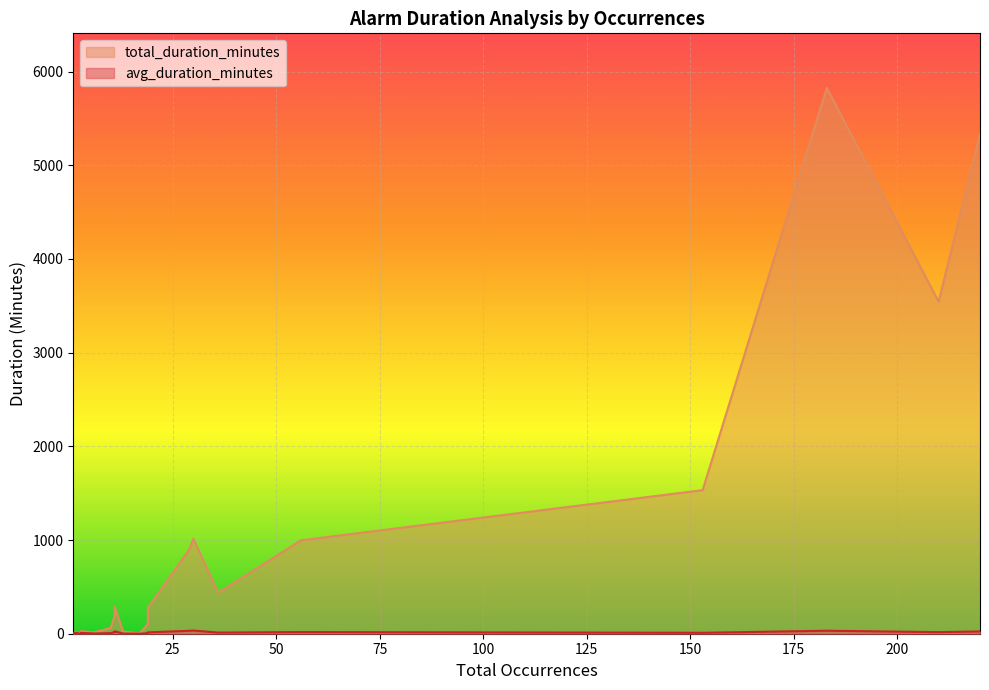

In avg_duration_minutes, how many points are lower than both neighbors (excluding endpoints)?

11